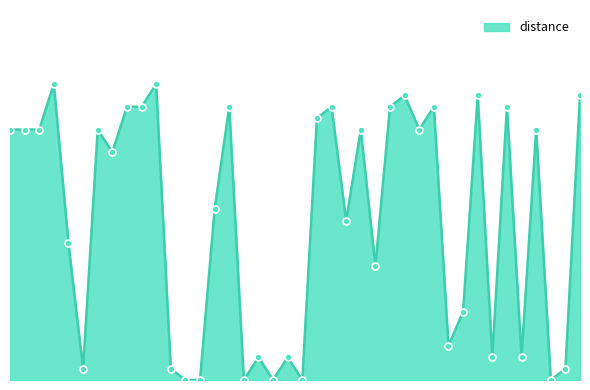

Does the chart display data point markers on the line(s)?

No